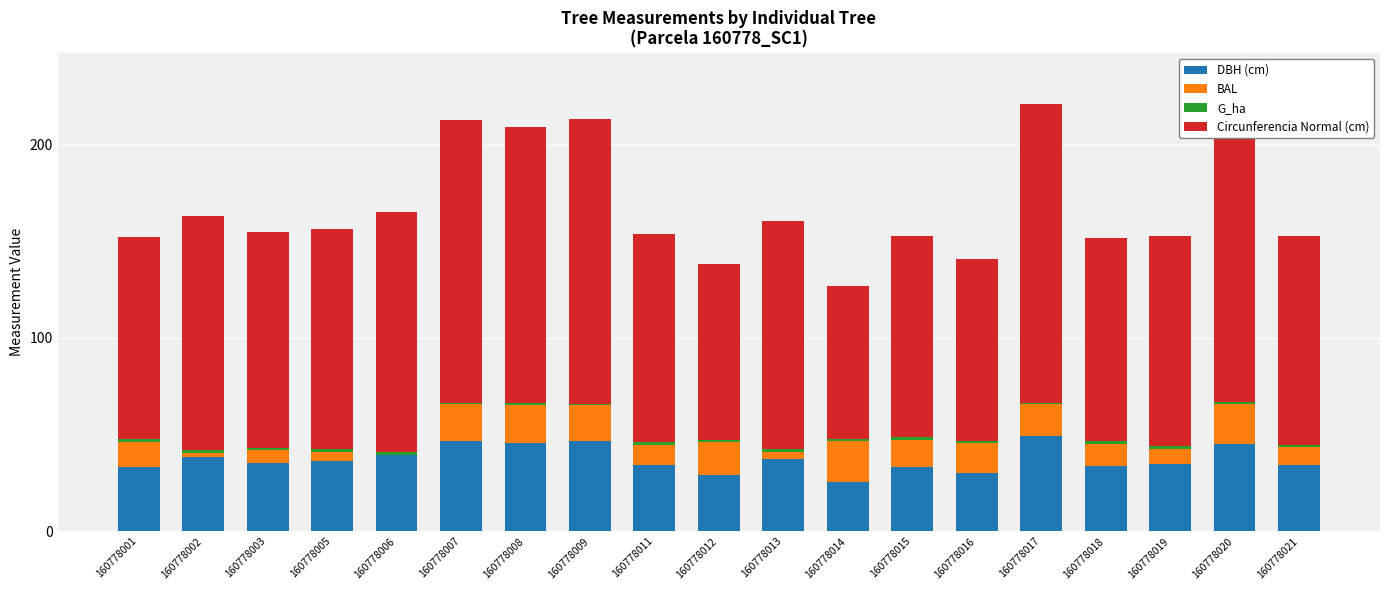

Is it true that DBH (cm) equals 34.2 at 160778011?

True